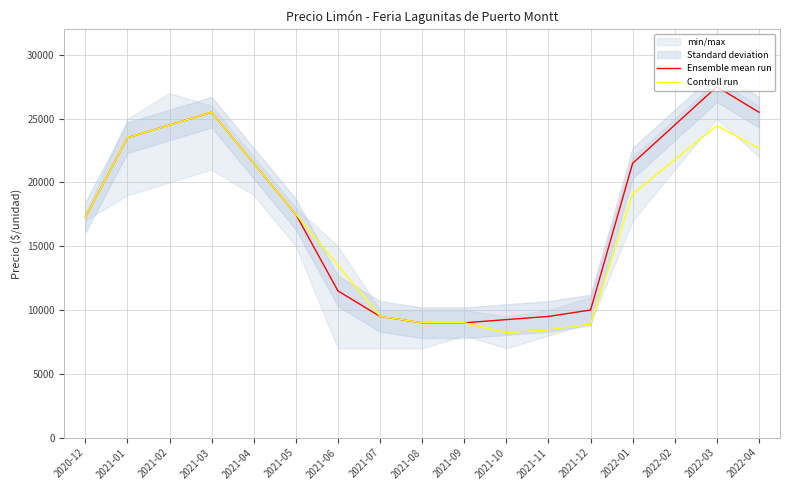

What is the difference between the maximum and minimum values in the Controll run series?

17280